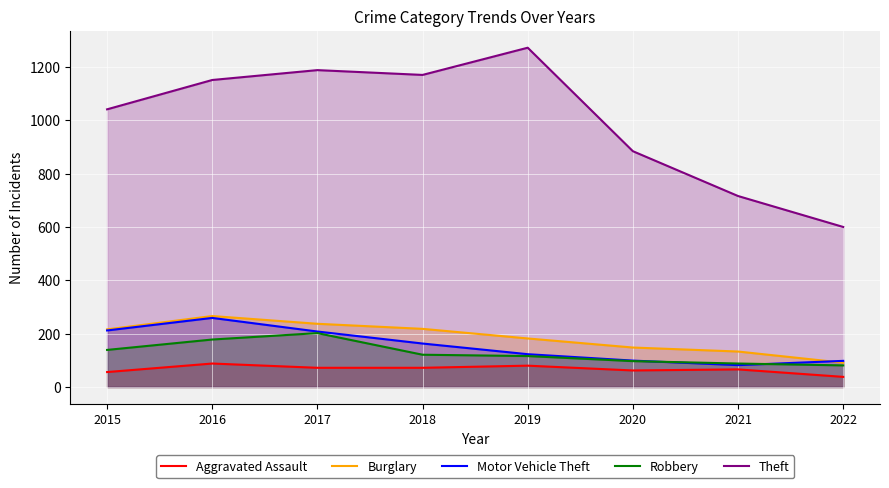

Reading right to left, extract all data points from this chart.

Aggravated Assault: 2022=38	2021=66	2020=62	2019=80	2018=72	2017=72	2016=88	2015=56
Burglary: 2022=91	2021=133	2020=148	2019=182	2018=218	2017=237	2016=266	2015=216
Motor Vehicle Theft: 2022=98	2021=82	2020=99	2019=123	2018=163	2017=208	2016=259	2015=212
Robbery: 2022=81	2021=88	2020=97	2019=116	2018=121	2017=202	2016=178	2015=139
Theft: 2022=600	2021=716	2020=884	2019=1272	2018=1170	2017=1188	2016=1151	2015=1041